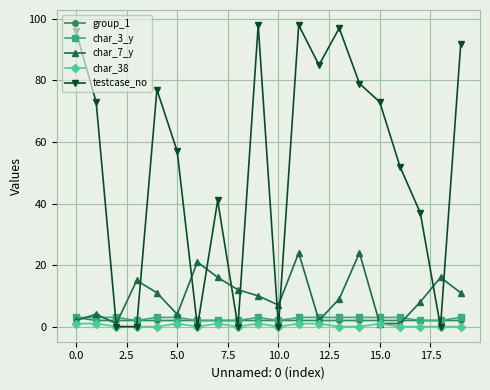

Which series has the largest total across all categories?

testcase_no